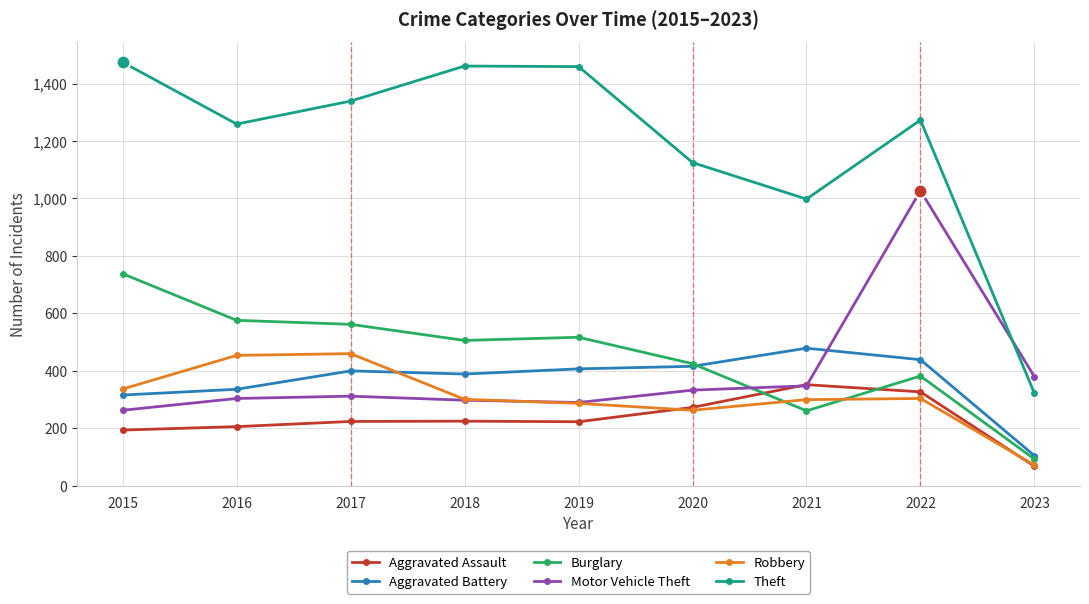

After their last crossing, which series has the higher values: Burglary or Aggravated Assault?

Burglary